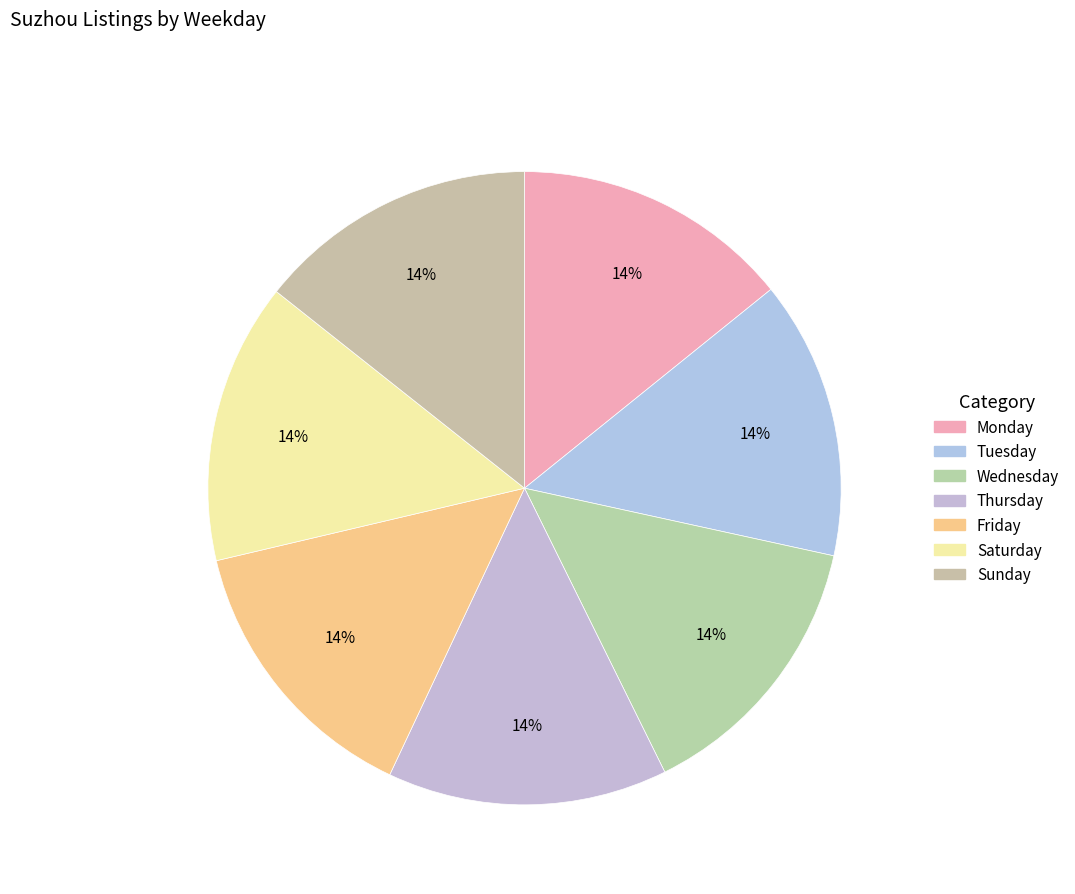

Count the number of slices in the pie.

7